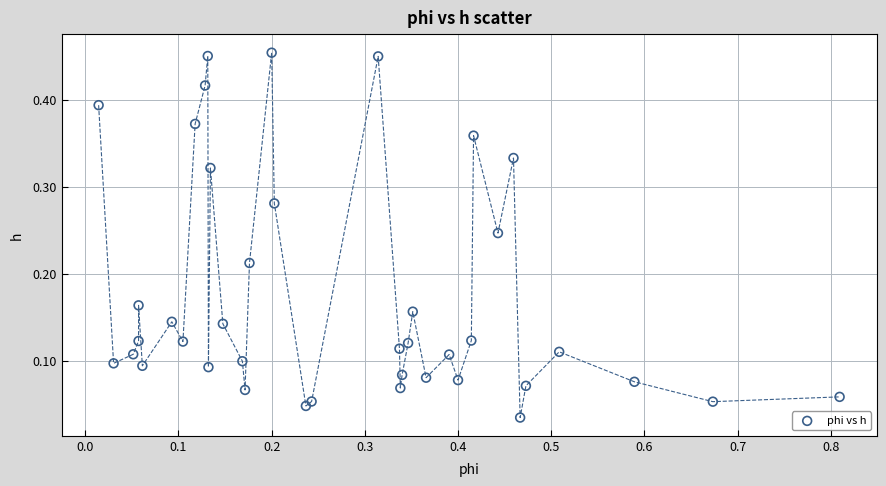

What is the range of X values (max minus min)?

0.8